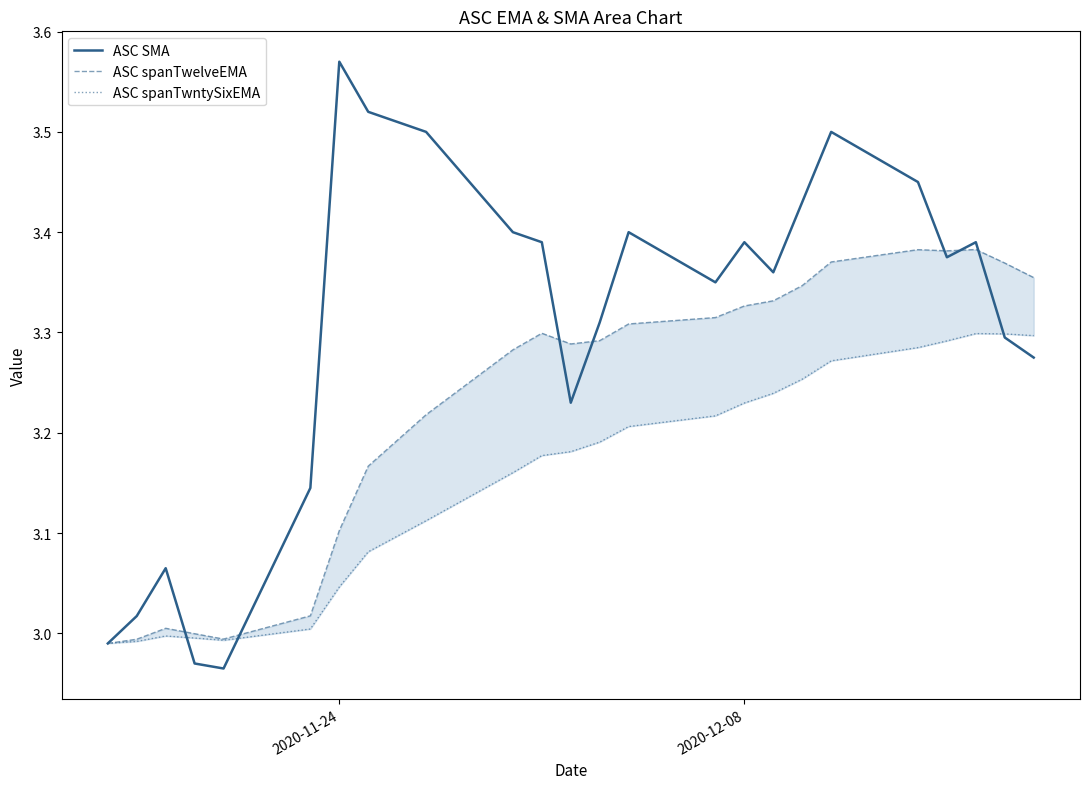

What are all the series names shown in the legend?

ASC SMA, ASC spanTwelveEMA, ASC spanTwntySixEMA